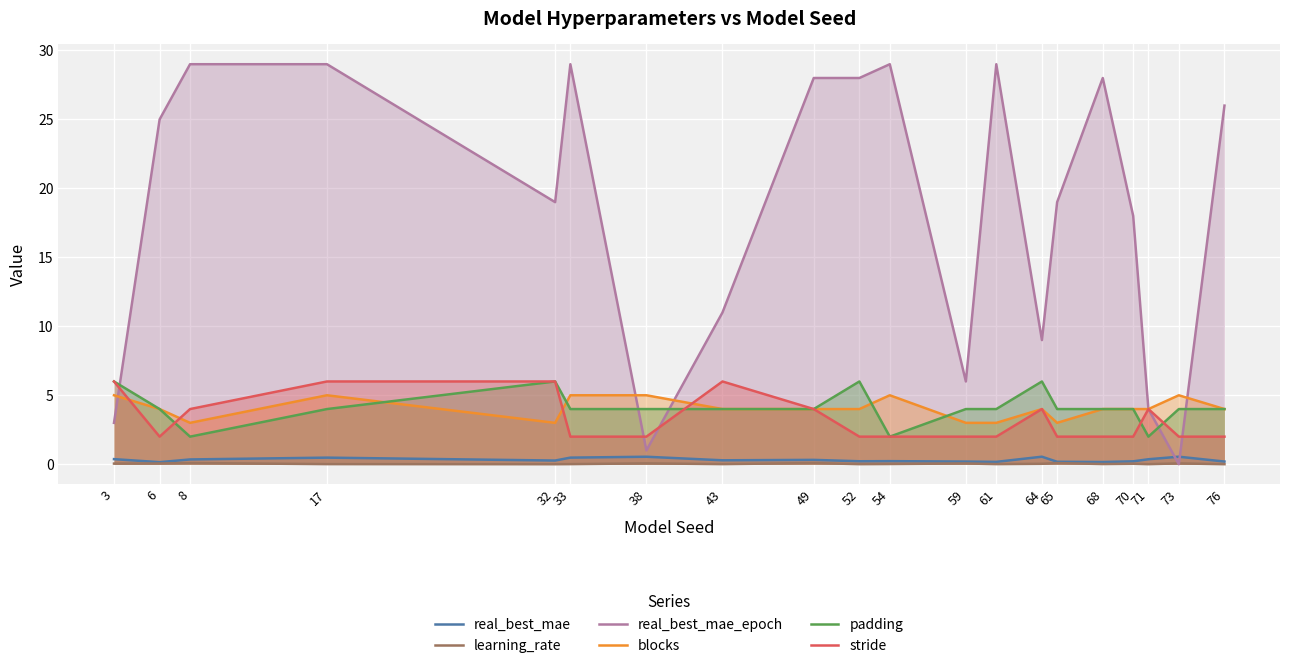

What is the value of the real_best_mae_epoch point at the 18th from the left?

4.0